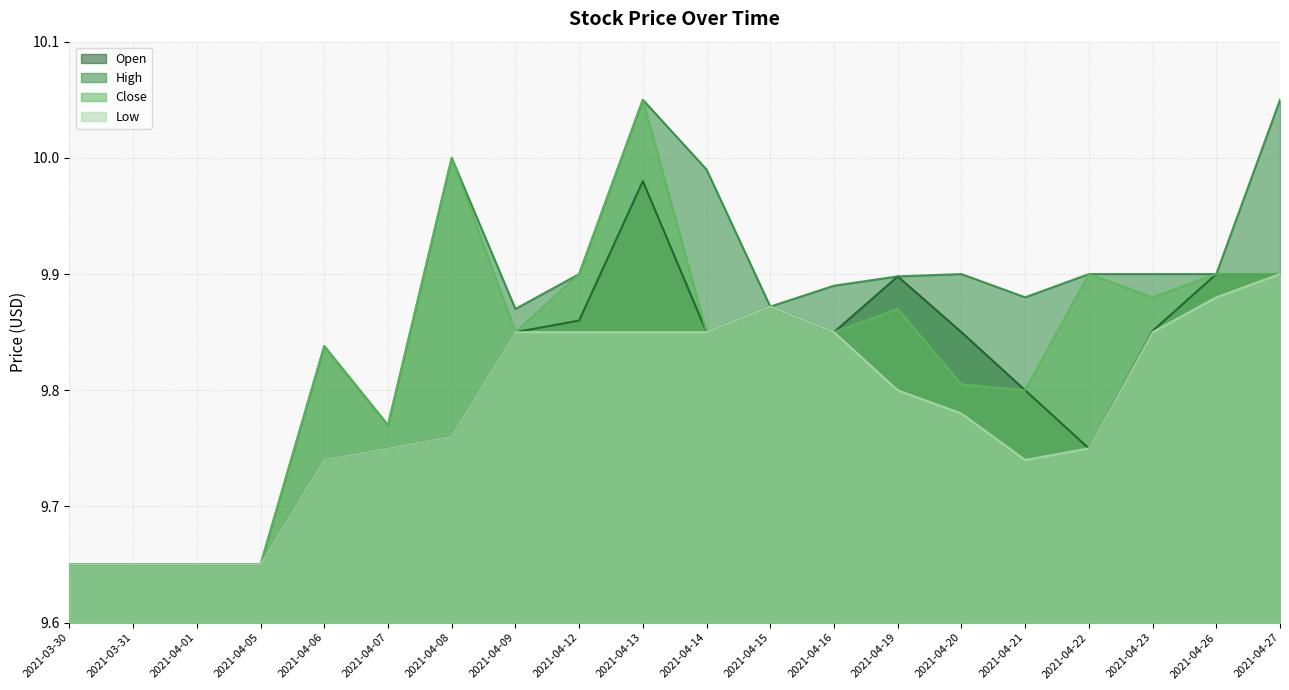

What is the sum of all Open values?

196.1